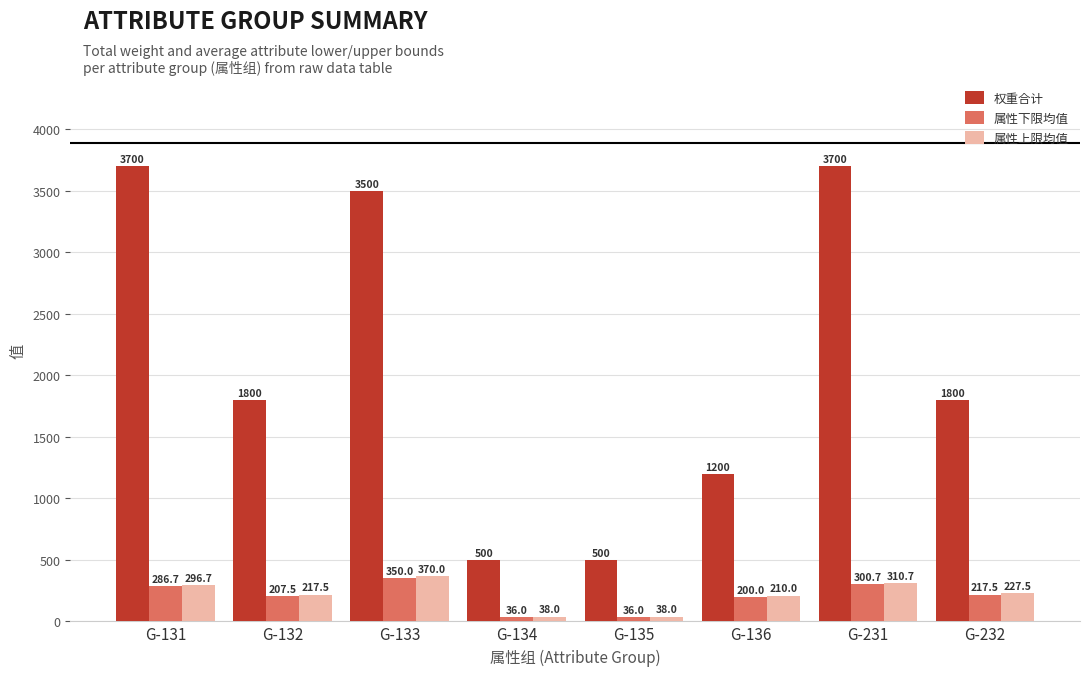

Which series has the widest spread of values?

权重合计